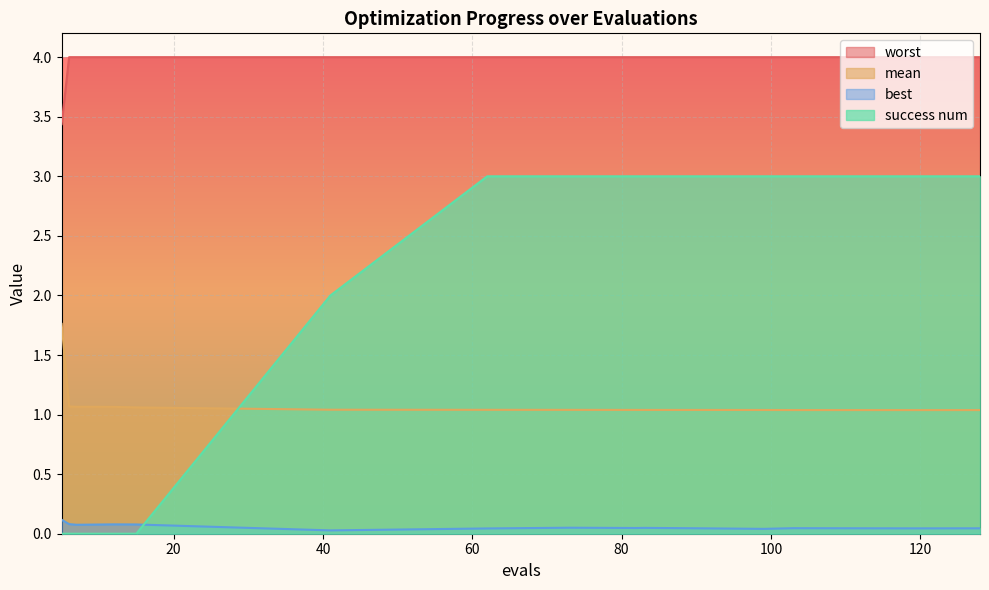

Rank the series by their maximum value, from lowest to highest.

best, mean, success num, worst